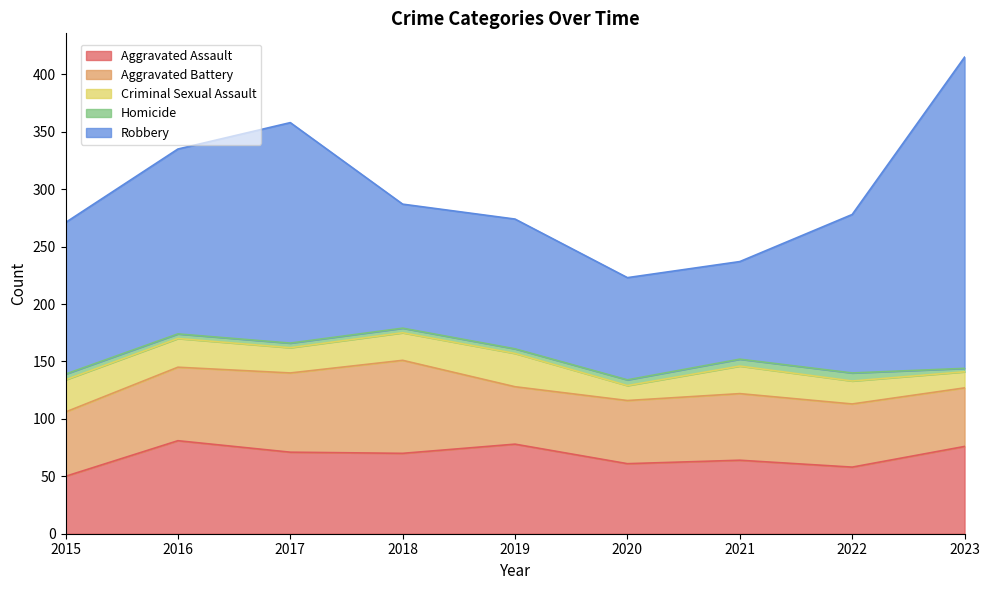

At how many categories does at least one series exceed 7?

9